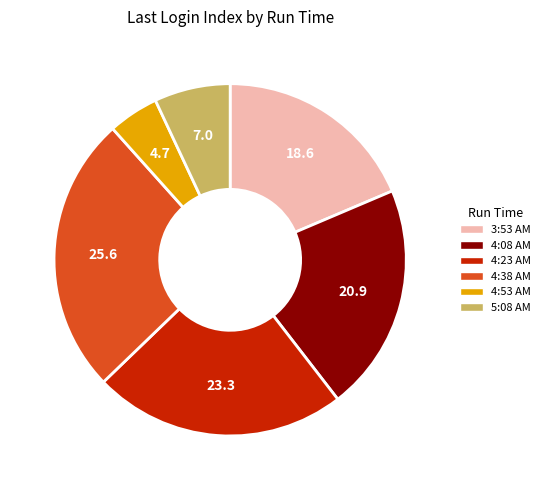

Does any single category account for the majority?

No